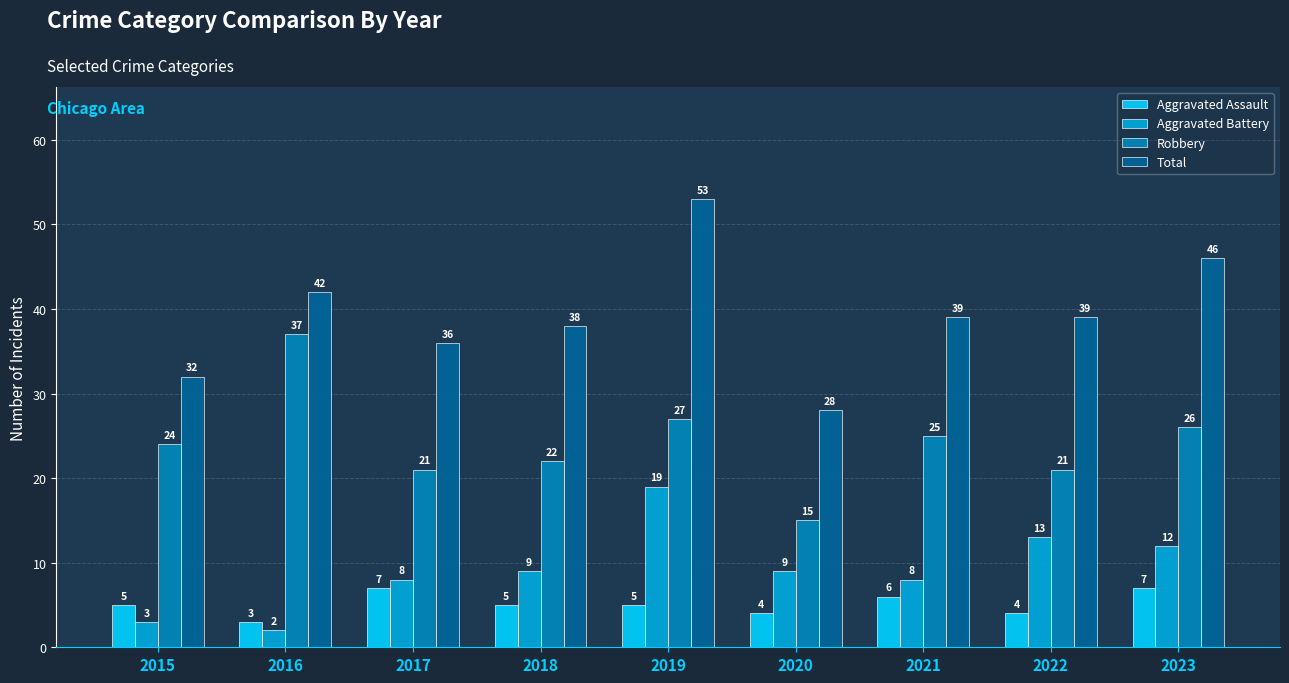

What is the difference between the second highest and minimum values in the Total series?

18